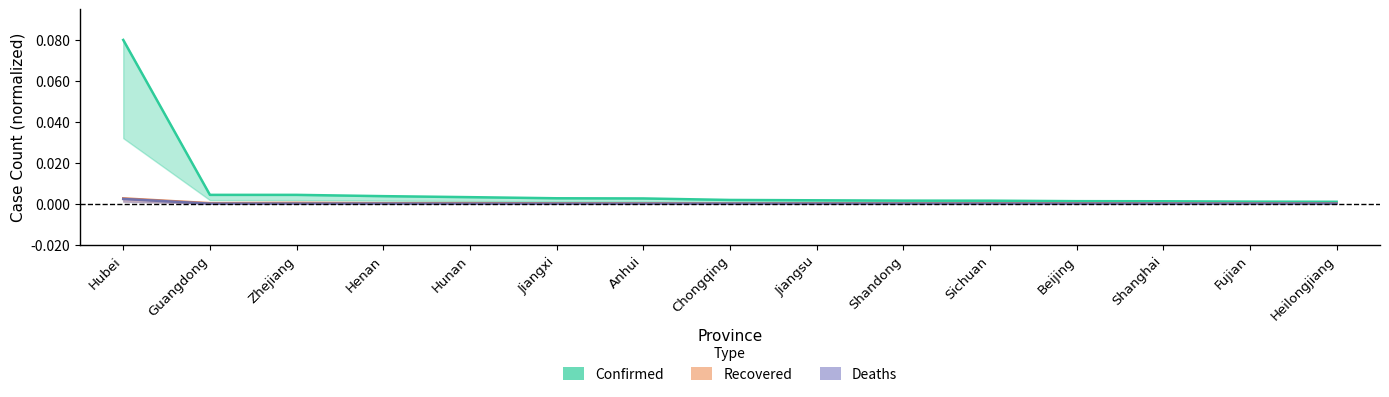

True or false: Recovered has a value of 0.0 at Jiangsu.

True